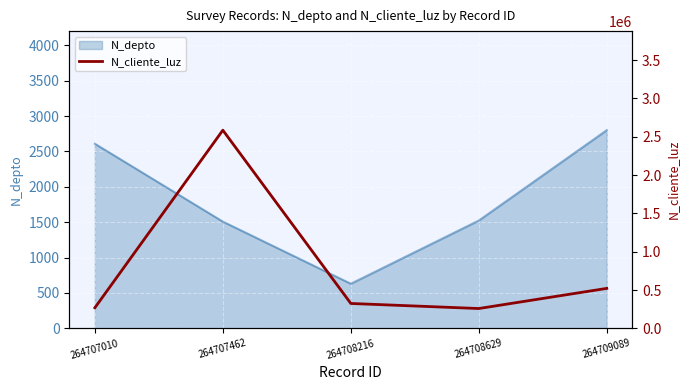

Where is the data nearest to the value 1422488?

264709089